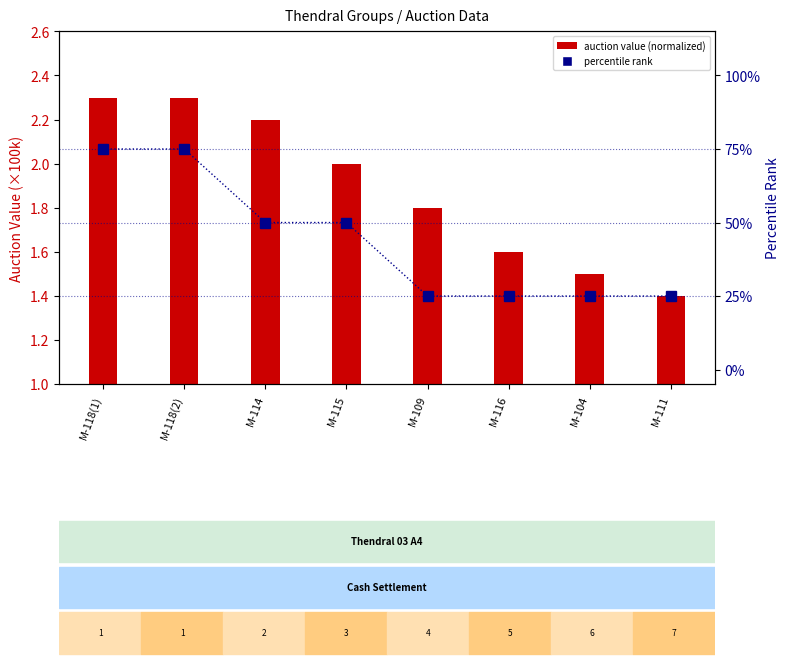

At how many categories does at least one series exceed 70?

2